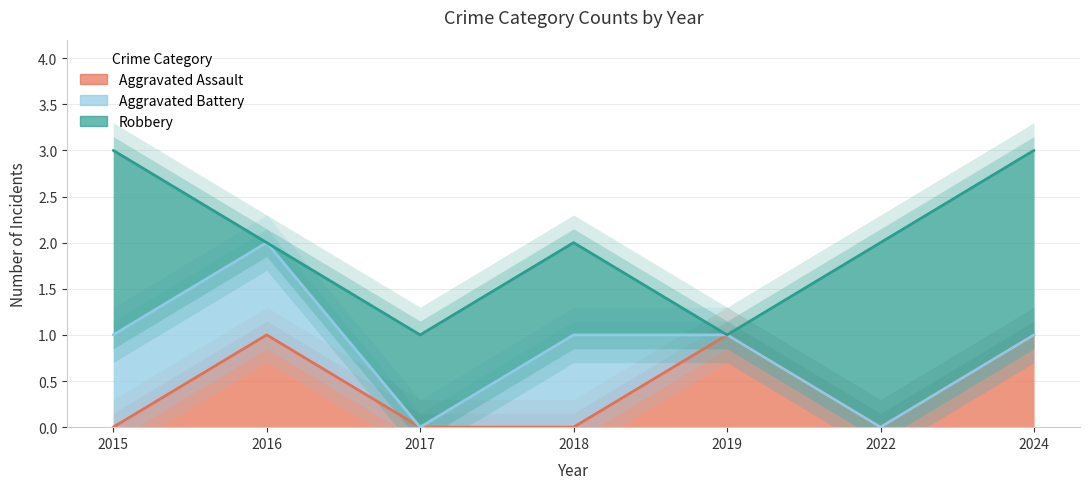

How many categories are shown in the chart?

7